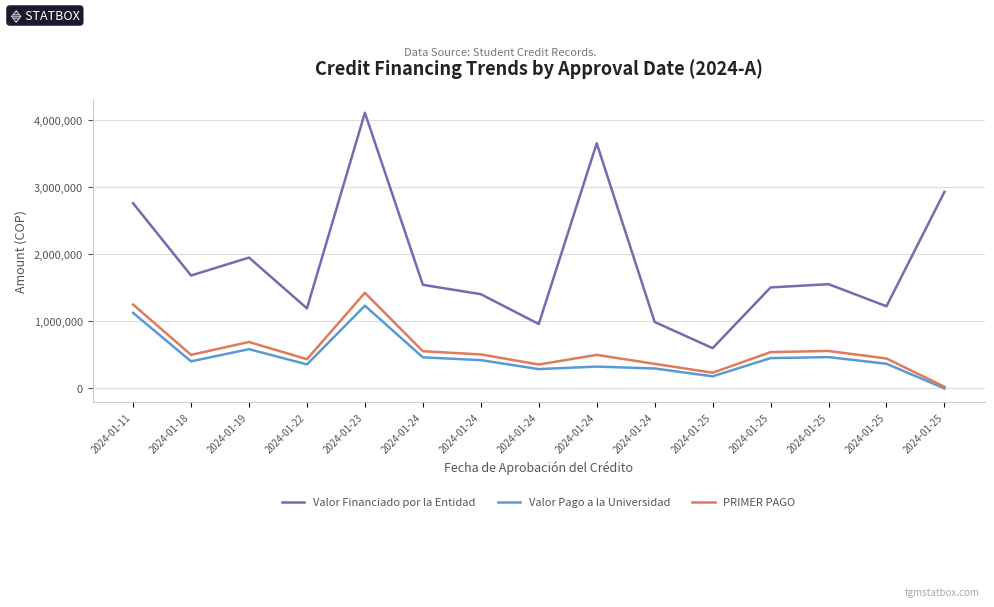

How many values in Valor Pago a la Universidad are above zero?

14